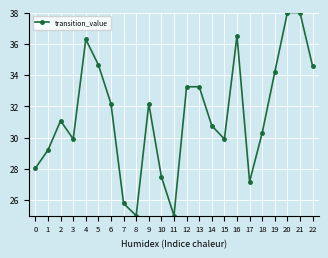

At which label is the value closest to 31?

2